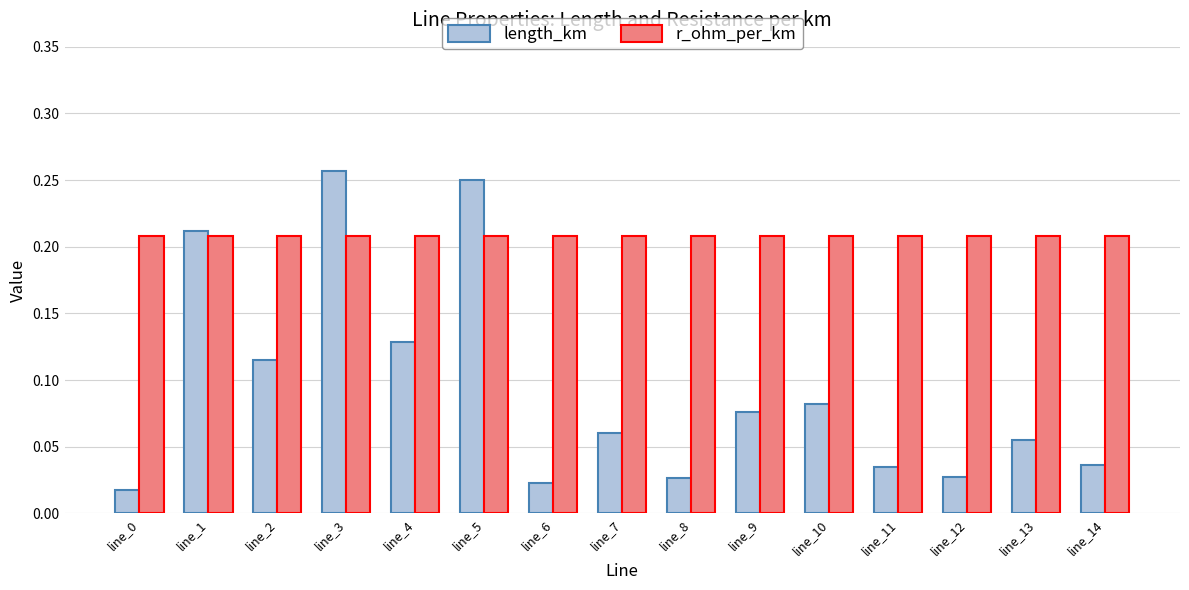

What is the sum of all length_km values?

1.4